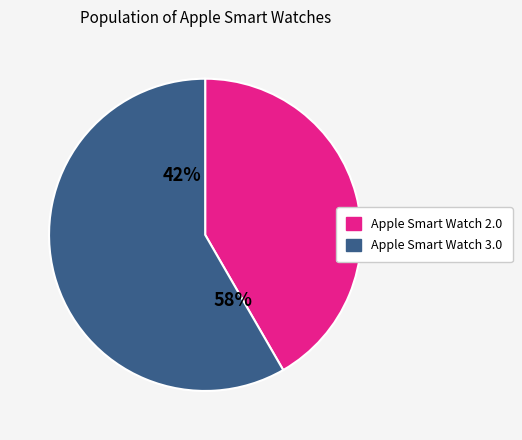

To the nearest percent, what is the difference between the largest and smallest slice percentages?

17%